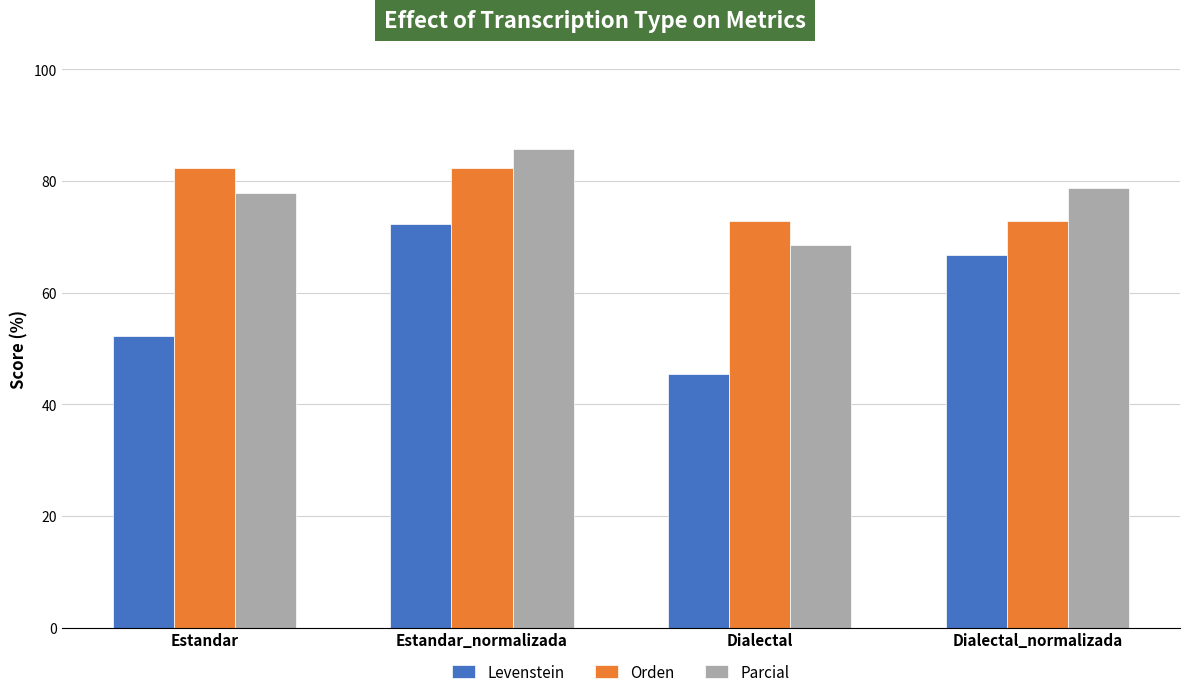

How many bars are there in each group?

3